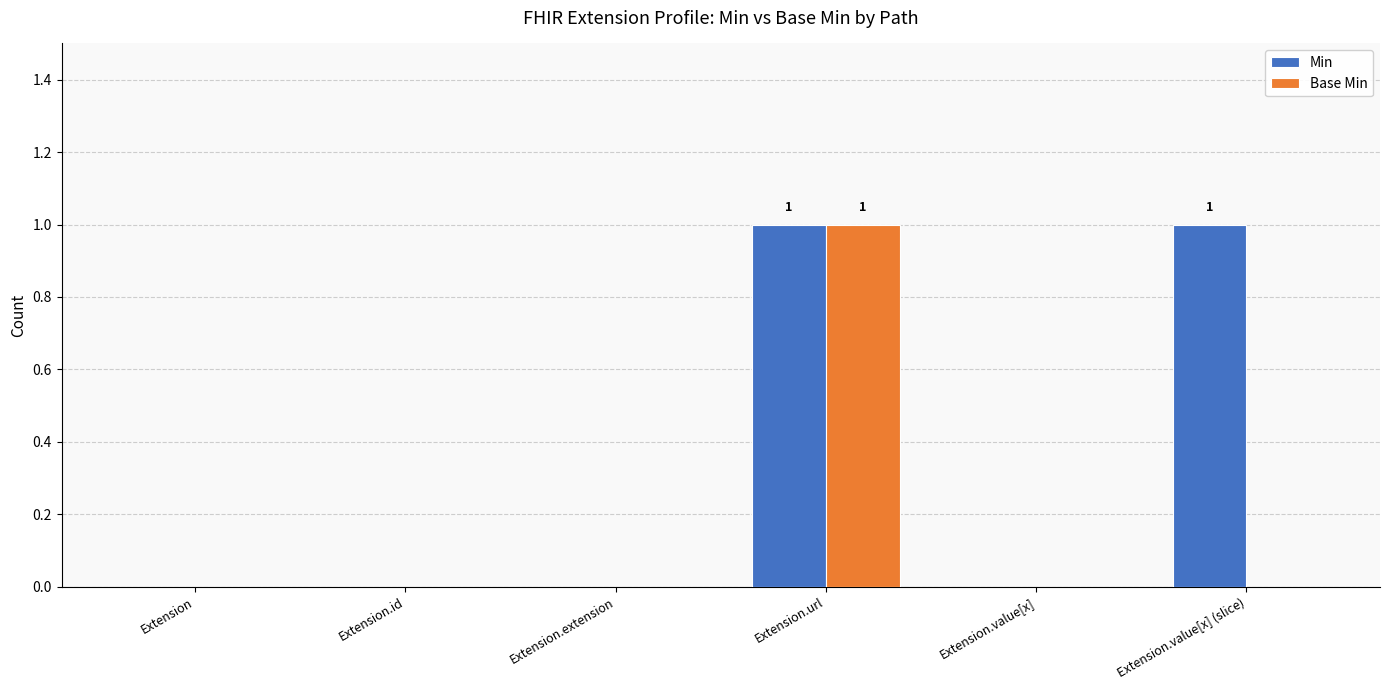

The value of Min at Extension.id is 0. True or false?

True